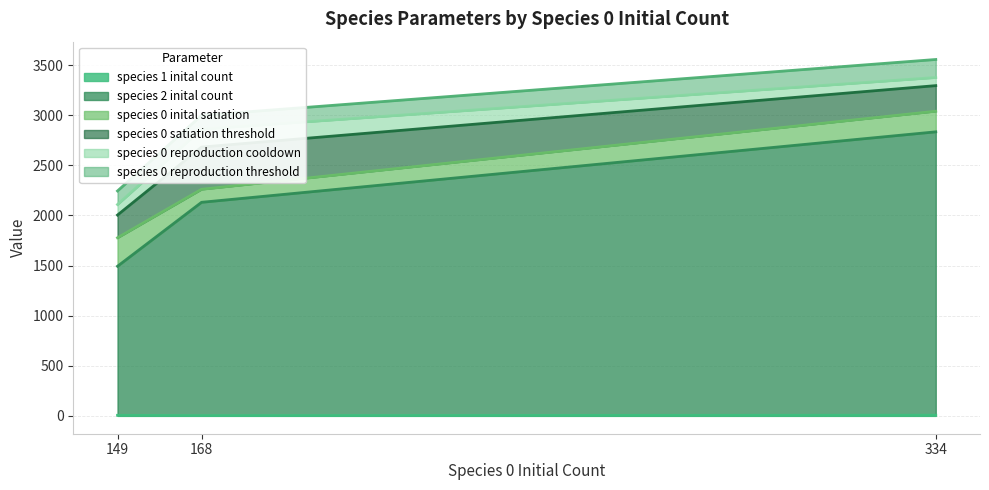

The species 1 inital count series shows 10.7 at 334. True or false?

False